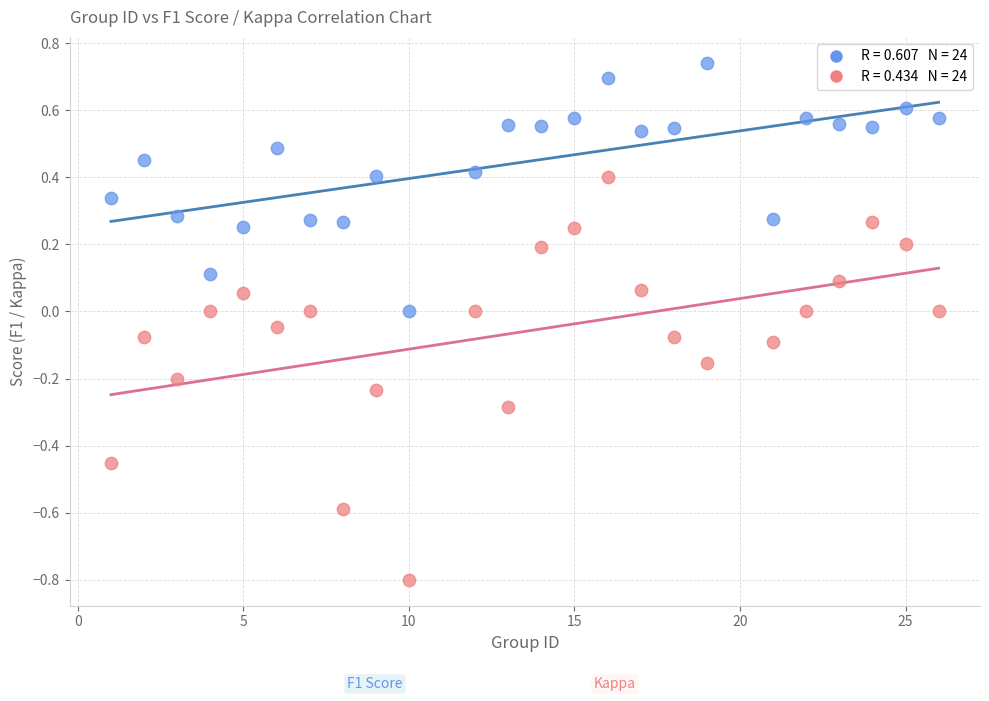

Across all data points, what is the range of X values (max minus min)?

25.0